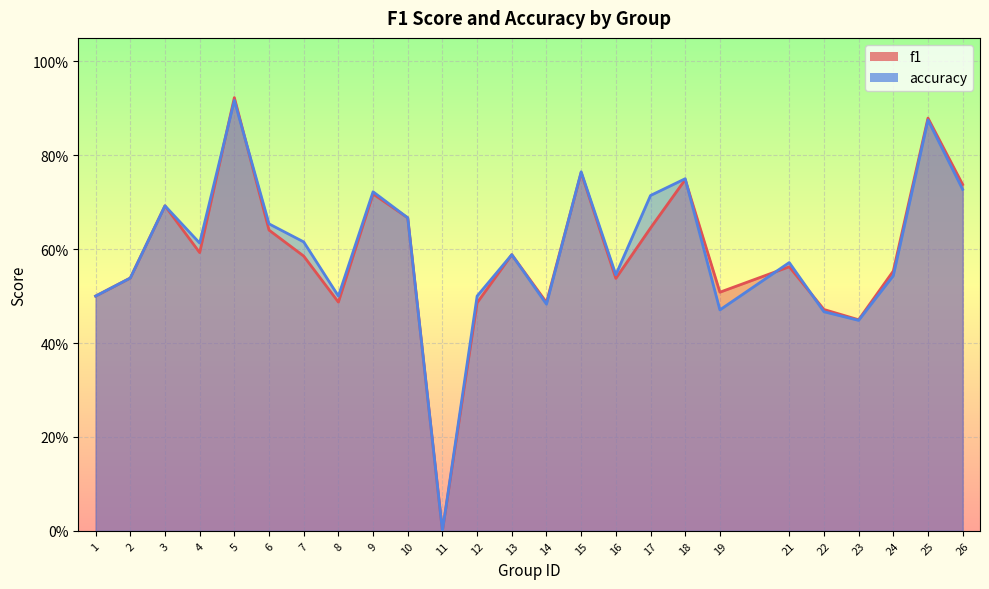

Which category has the highest value in the accuracy series?

5